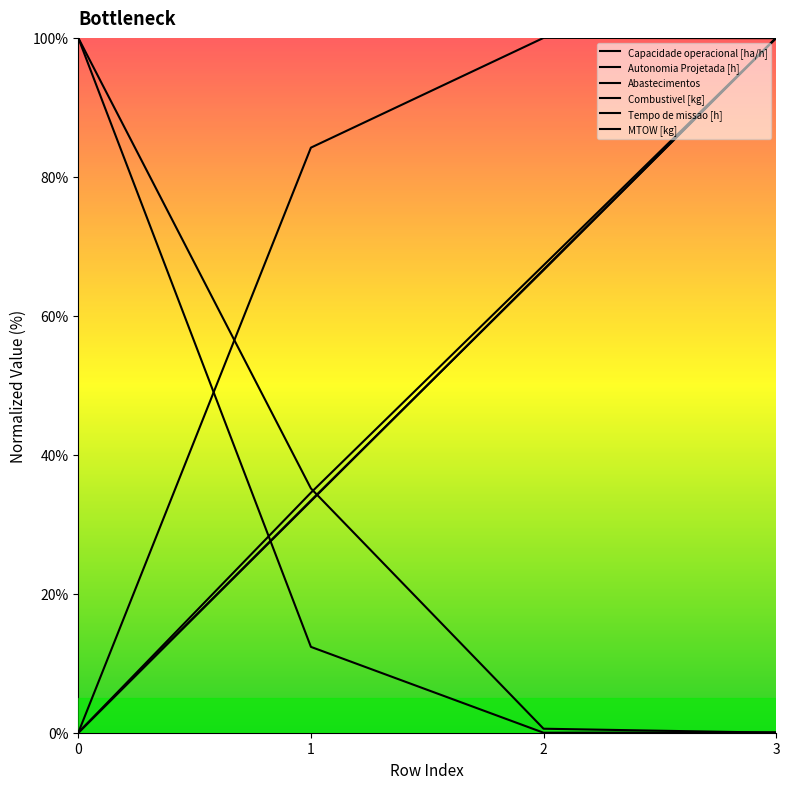

Reading right to left, list all the values displayed in this chart.

Capacidade operacional [ha/h]: 3=100.0	2=100.0	1=84.2	0=0.0
Autonomia Projetada [h]: 3=100.0	2=67.3	1=34.5	0=0.0
Abastecimentos: 3=0.0	2=0.6	1=35.2	0=100.0
Combustivel [kg]: 3=100.0	2=66.7	1=33.3	0=0.0
Tempo de missao [h]: 3=0.1	2=0.0	1=12.4	0=100.0
MTOW [kg]: 3=100.0	2=66.6	1=33.4	0=0.0